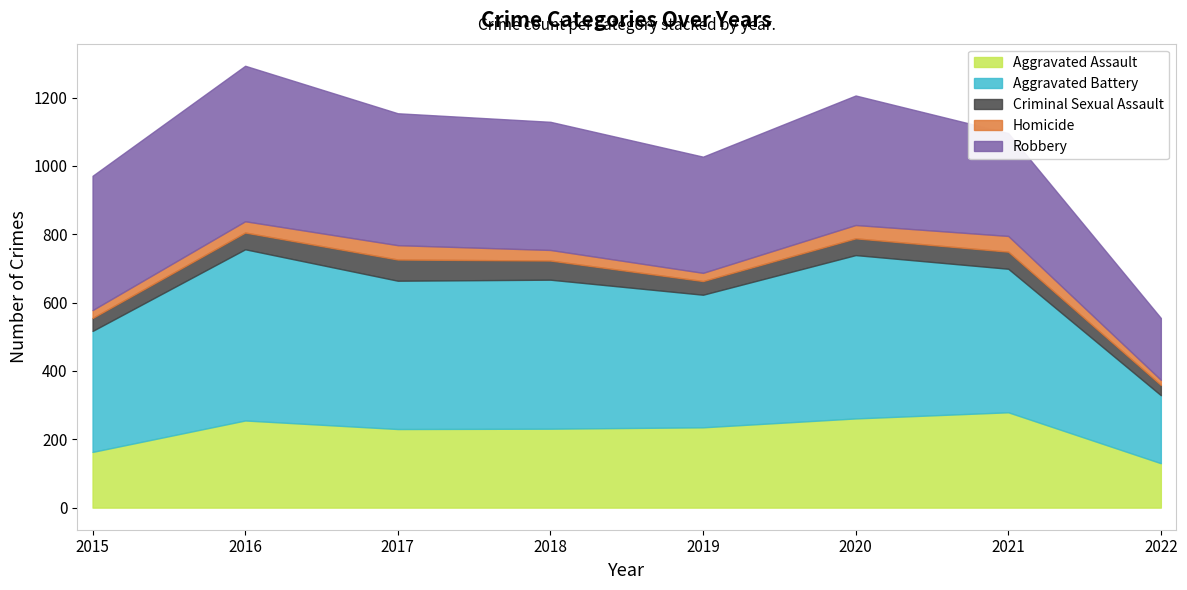

Which series has the widest spread of values?

Aggravated Battery